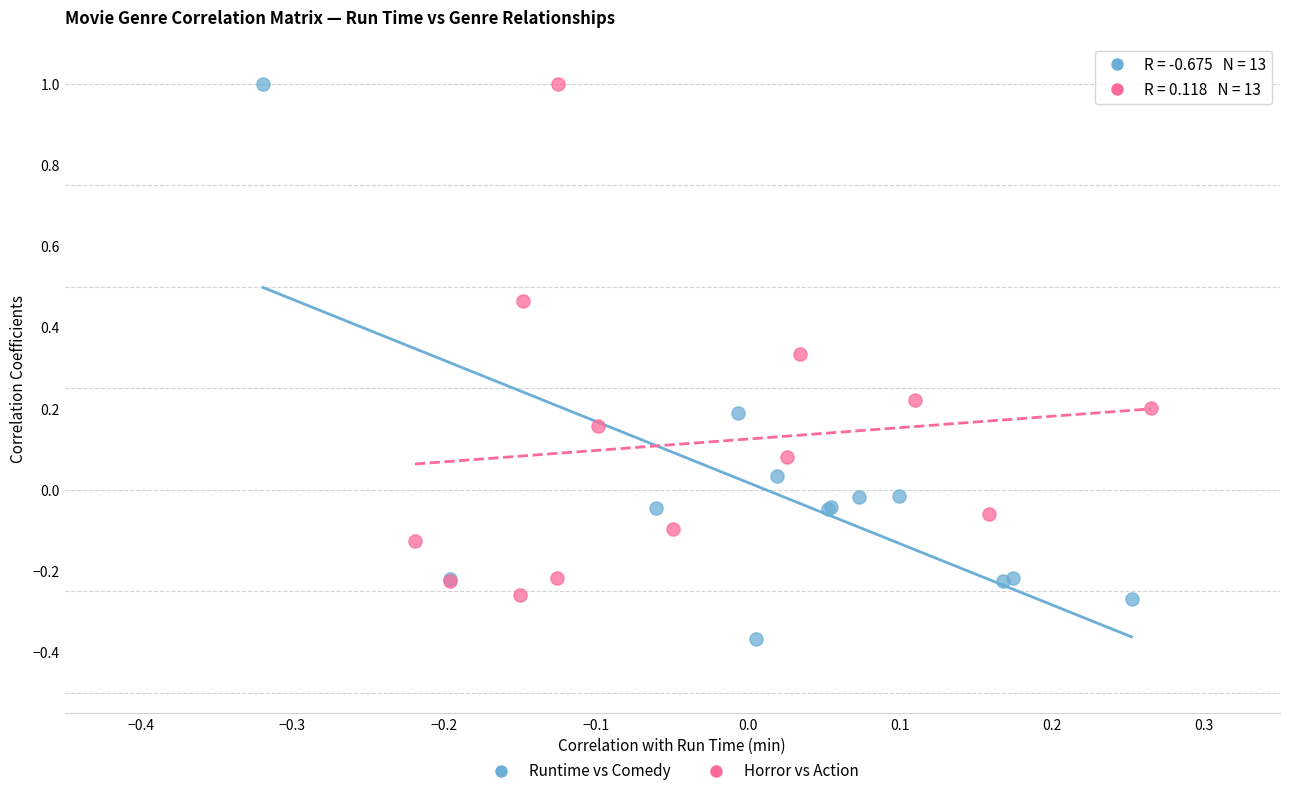

Which series has the widest spread of Y values?

Runtime vs Comedy